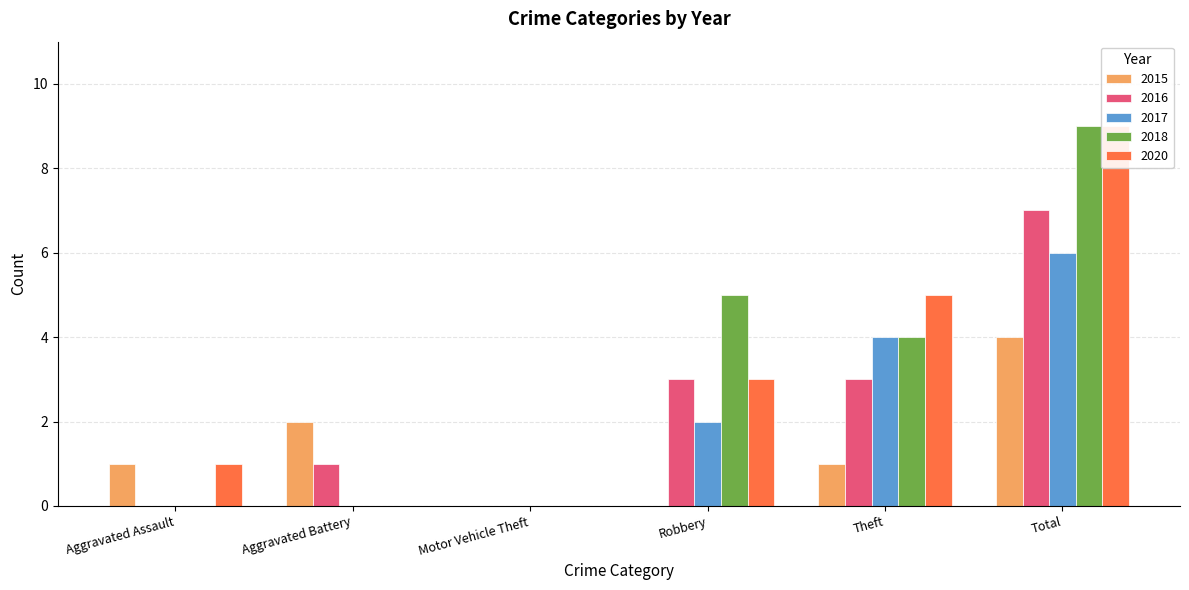

At which category is the sum across all series the highest?

Total